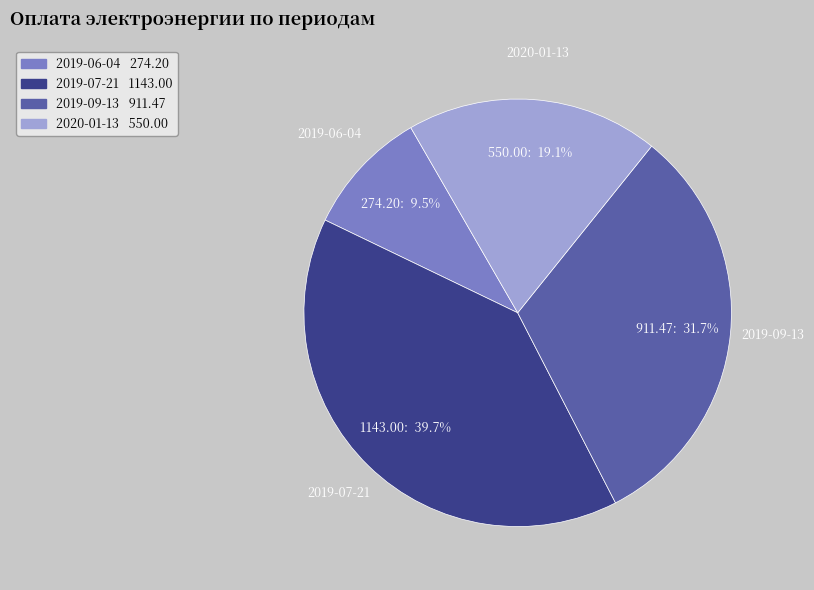

To the nearest percent, what is the difference between the 2019-06-04 and 2019-09-13 slice percentages?

22%